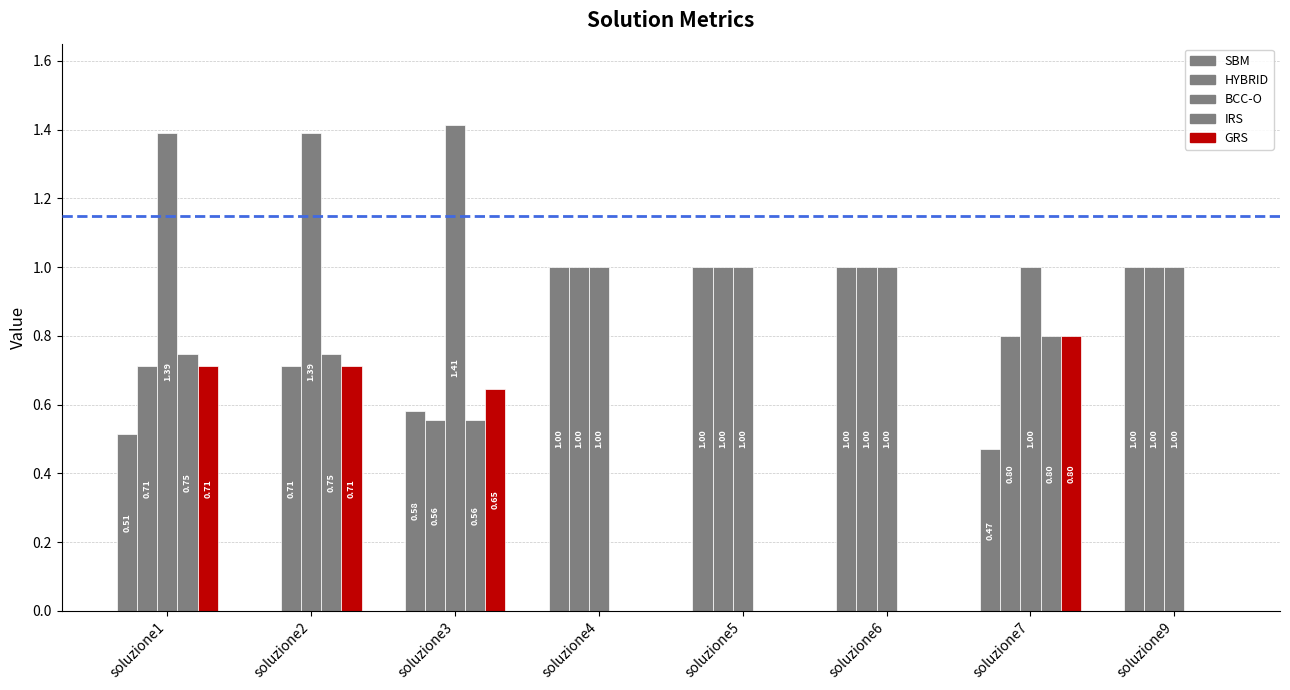

What is the highest value of the GRS series?

0.8